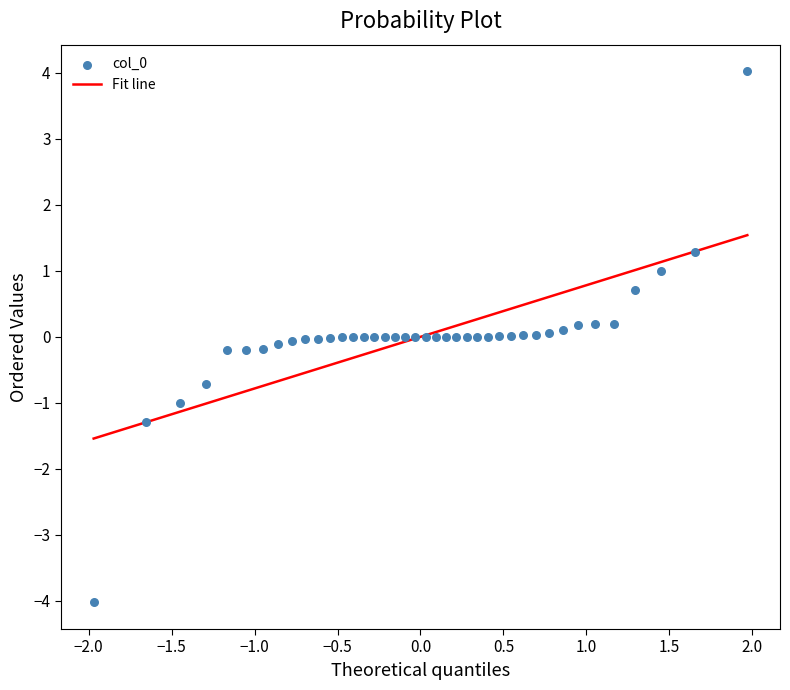

What is the range of X values (max minus min)?

3.9